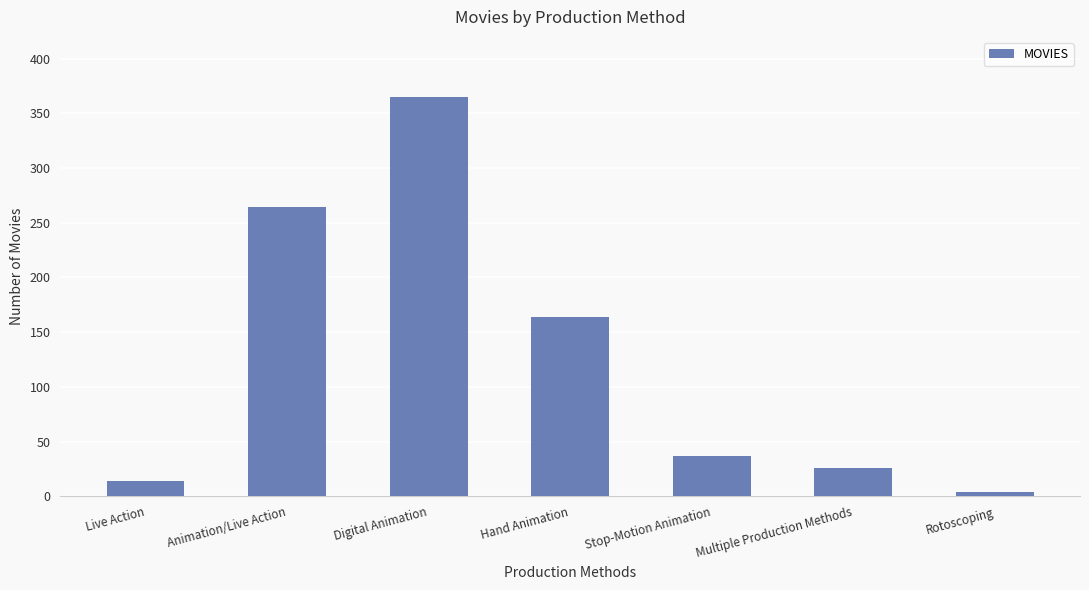

What is the sum of the values at Animation/Live Action and Rotoscoping?

268